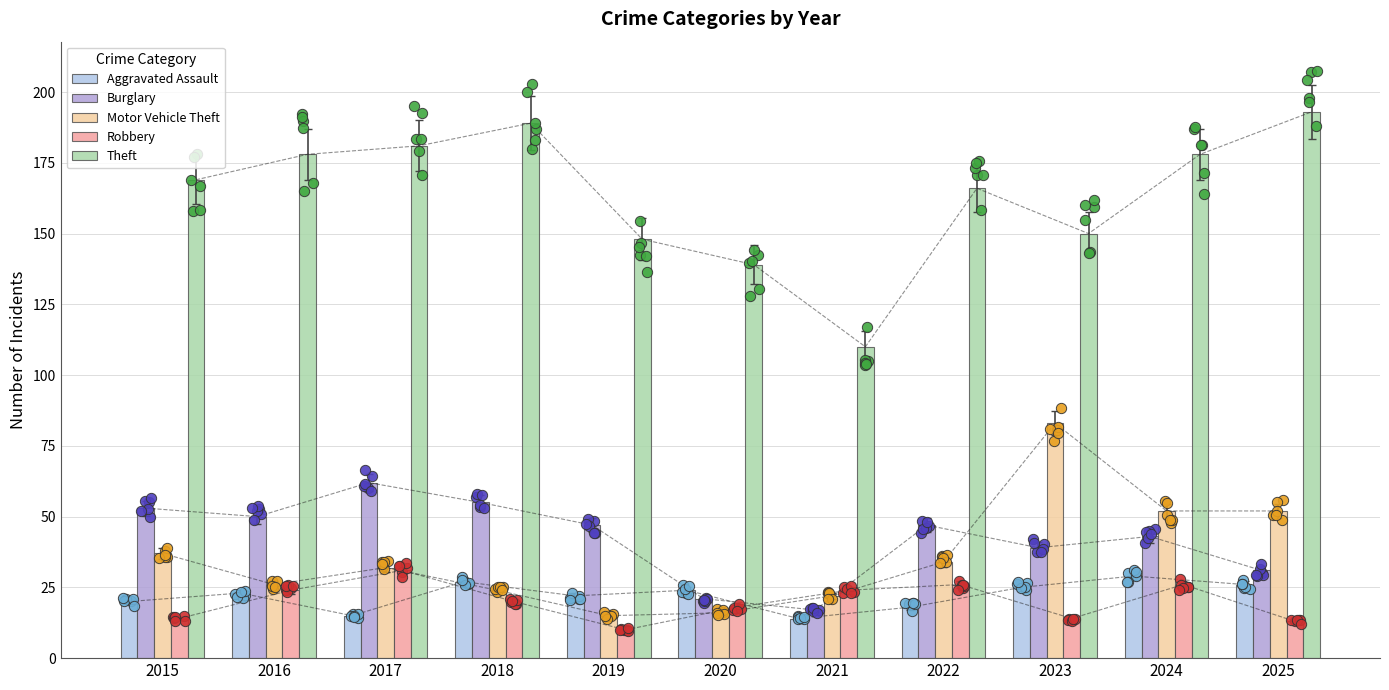

Which series has the largest total across all categories?

Theft